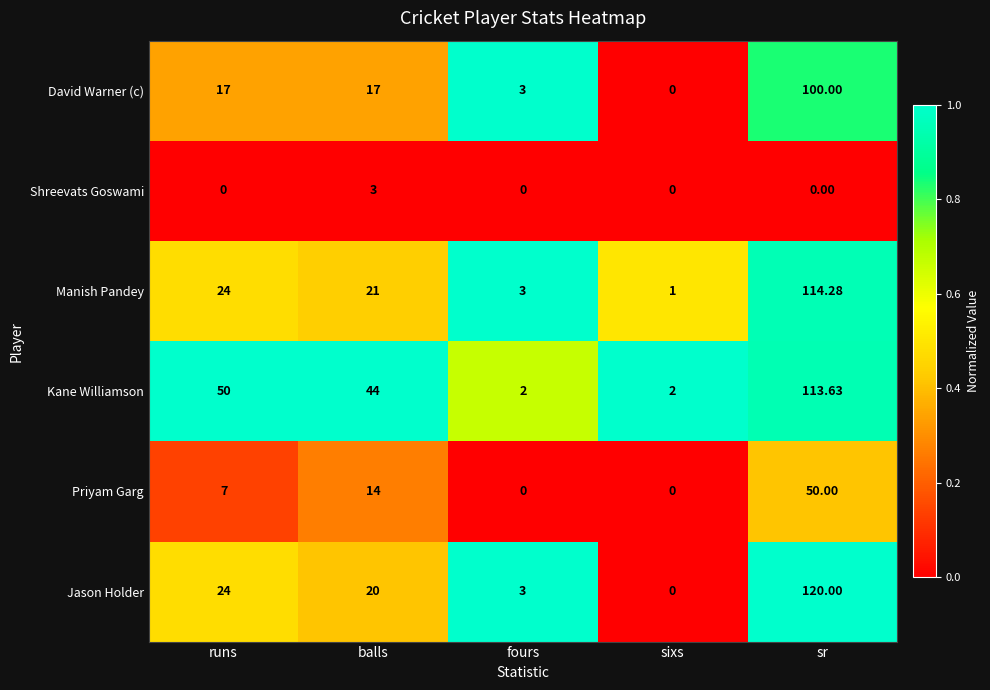

What is the total value across all series at balls?

119.0